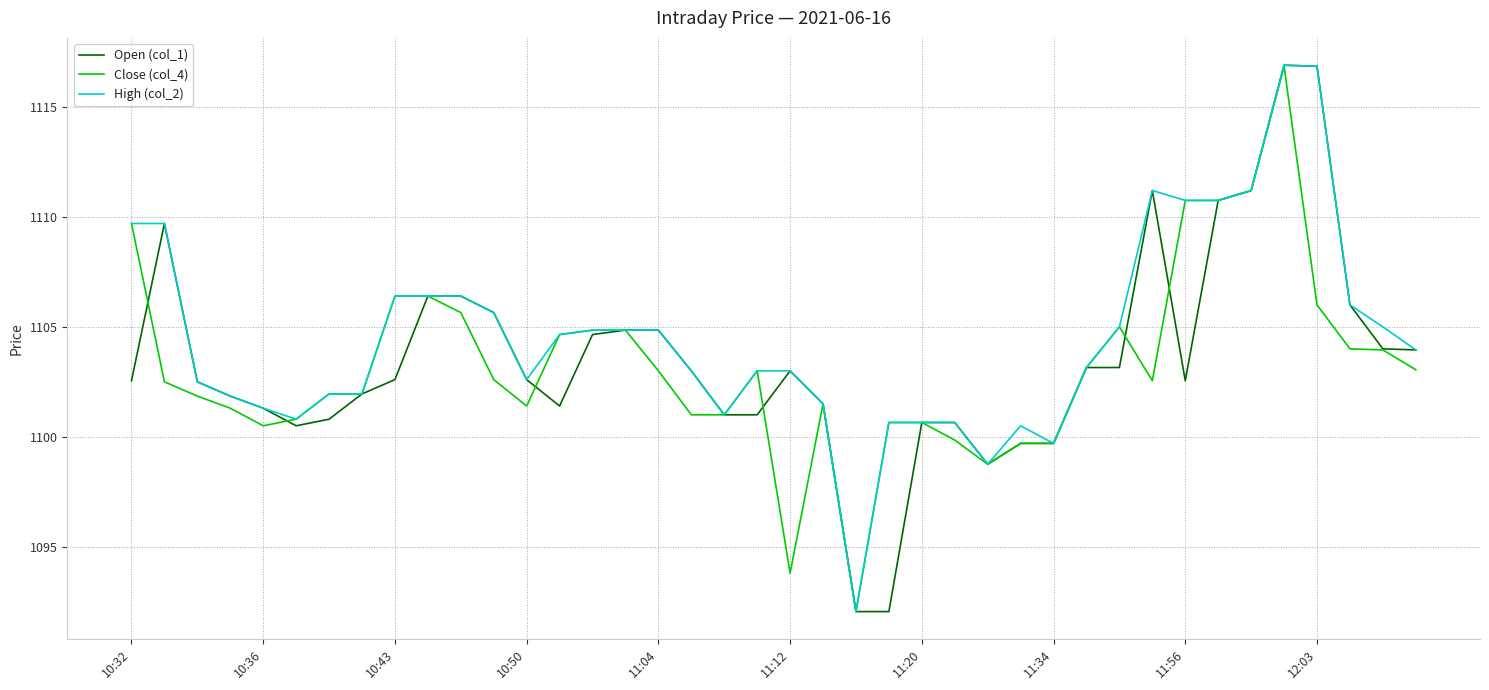

What is the maximum value for High (col_2)?

1116.9